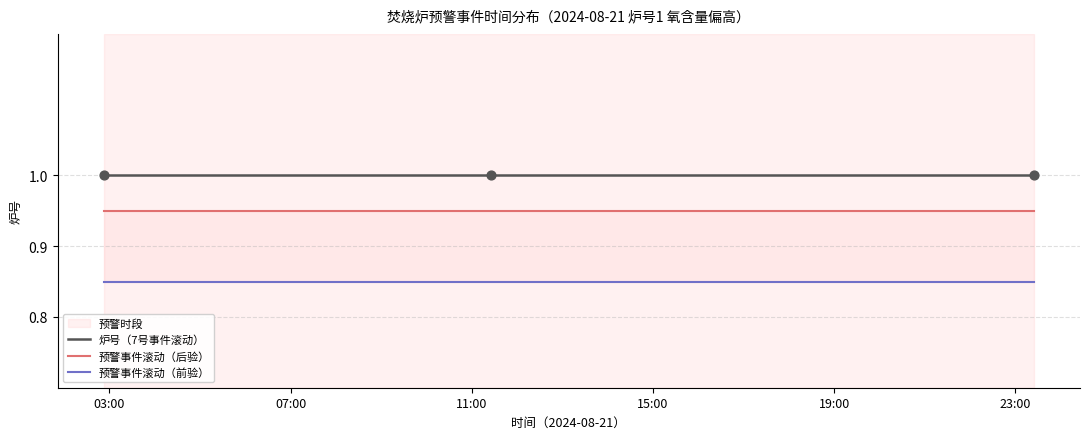

What is the total value across all series at 11:00?

2.8